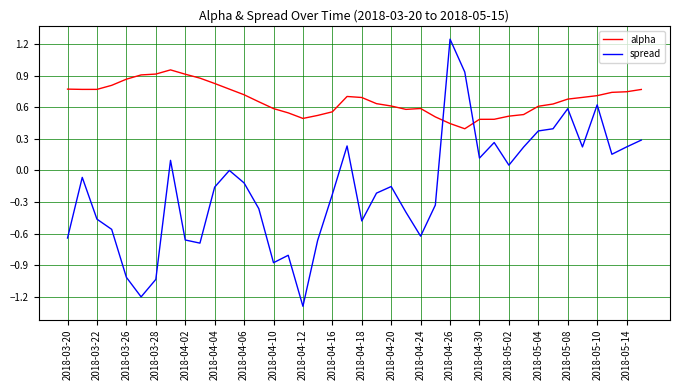

Which series has the widest spread of values?

spread